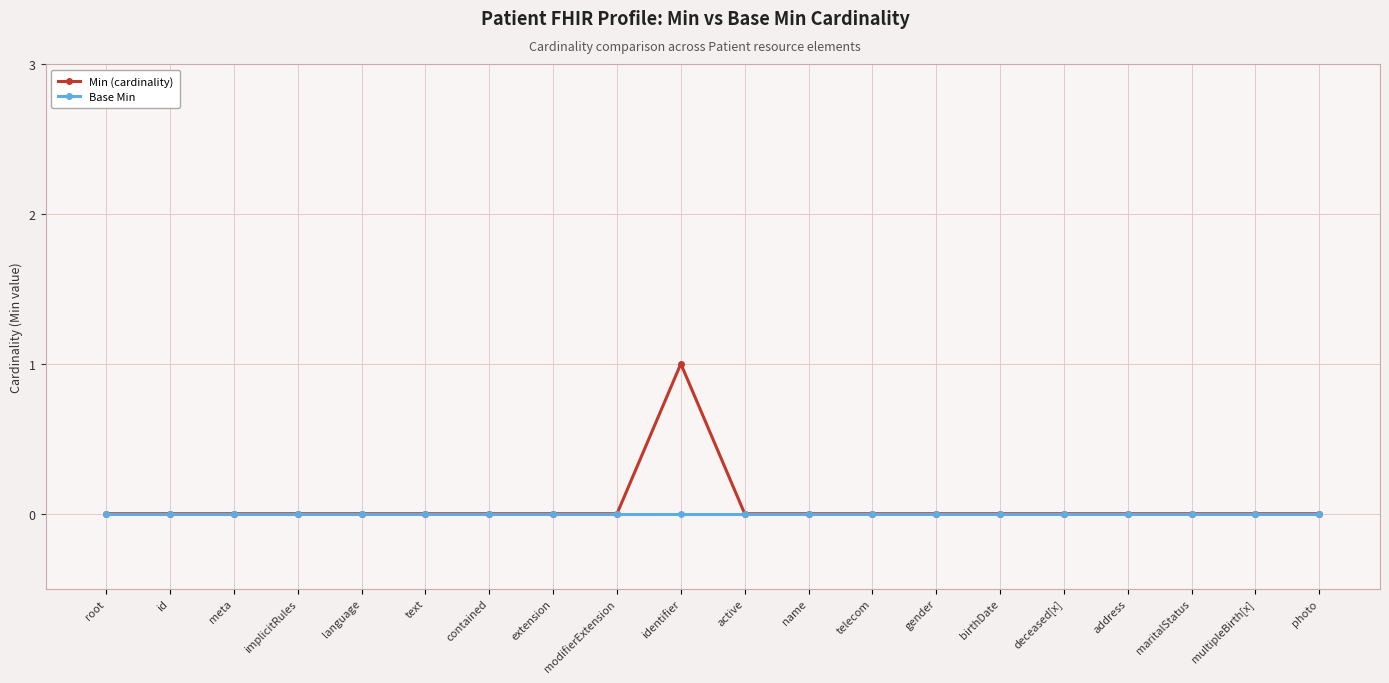

Reading left to right, list all the values displayed in this chart.

Min (cardinality): 0	0	0	0	0	0	0	0	0	1	0	0	0	0	0	0	0	0	0	0
Base Min: 0	0	0	0	0	0	0	0	0	0	0	0	0	0	0	0	0	0	0	0